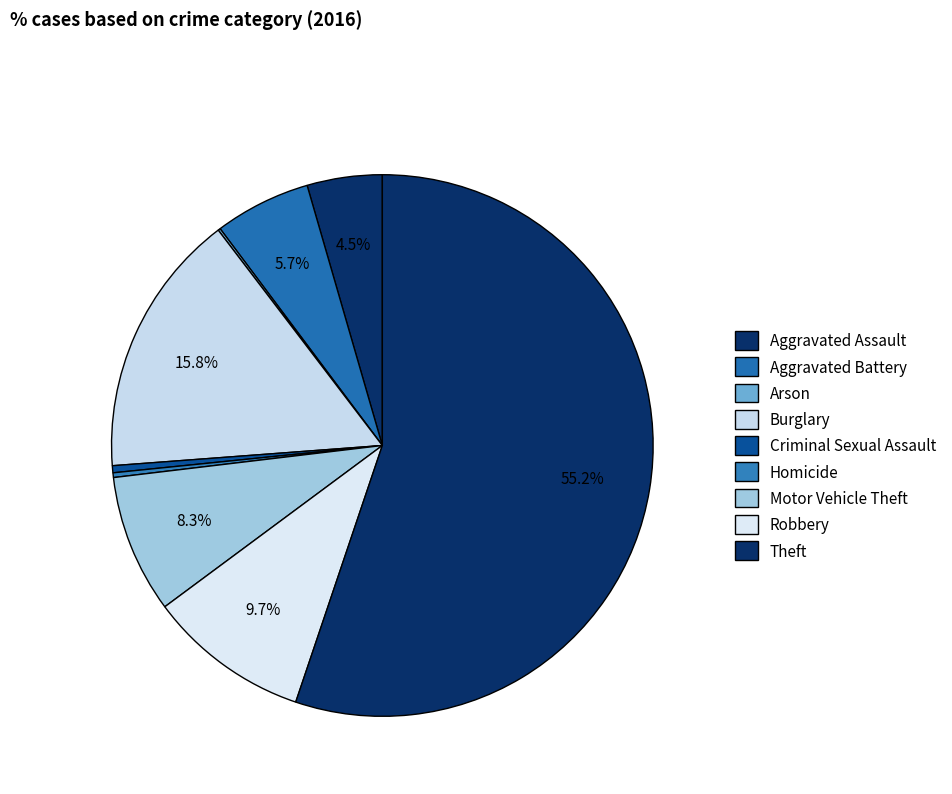

What percentage do Motor Vehicle Theft and Homicide together represent?

8.5%